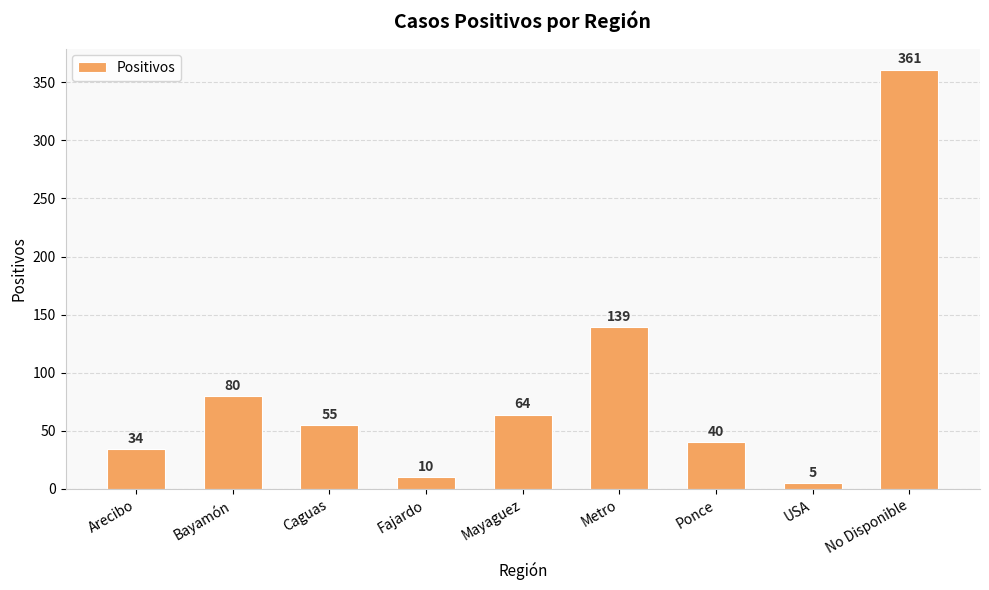

What is the label of the 8th bar from the left?

USA